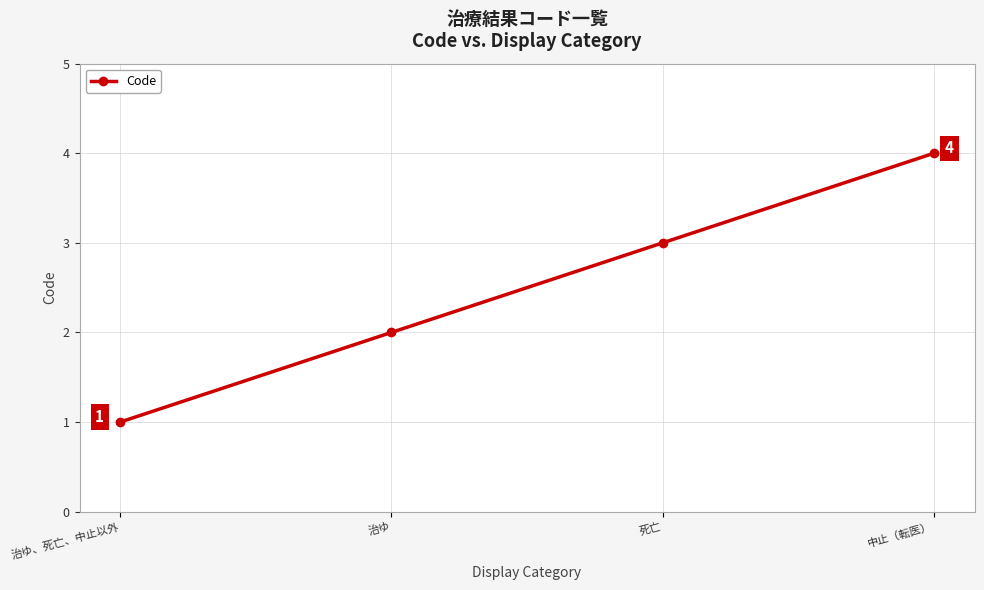

Which category has the lowest value across all series?

治ゆ、死亡、中止以外